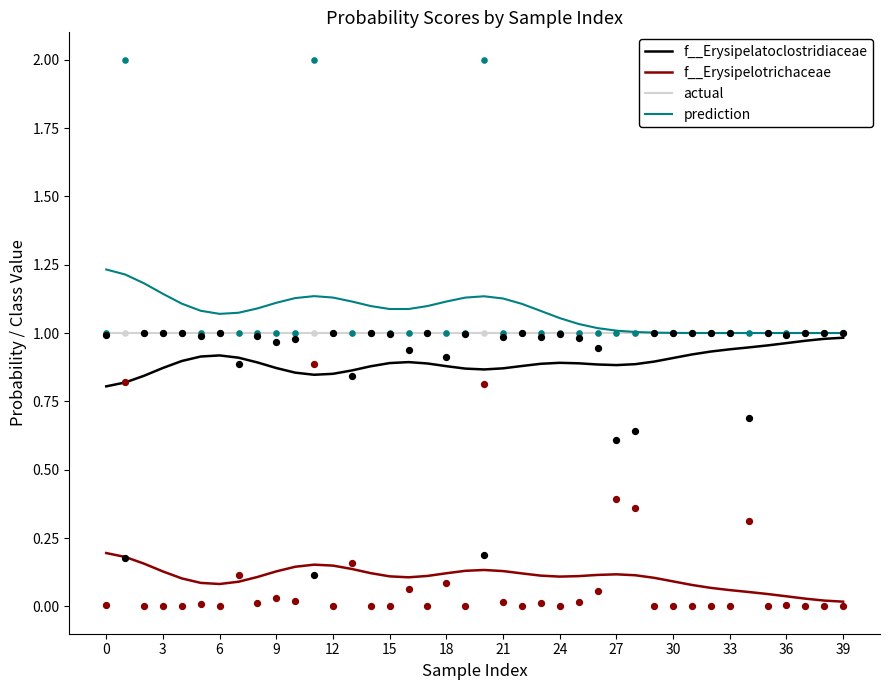

What are all the series names shown in the legend?

f__Erysipelatoclostridiaceae, f__Erysipelotrichaceae, actual, prediction